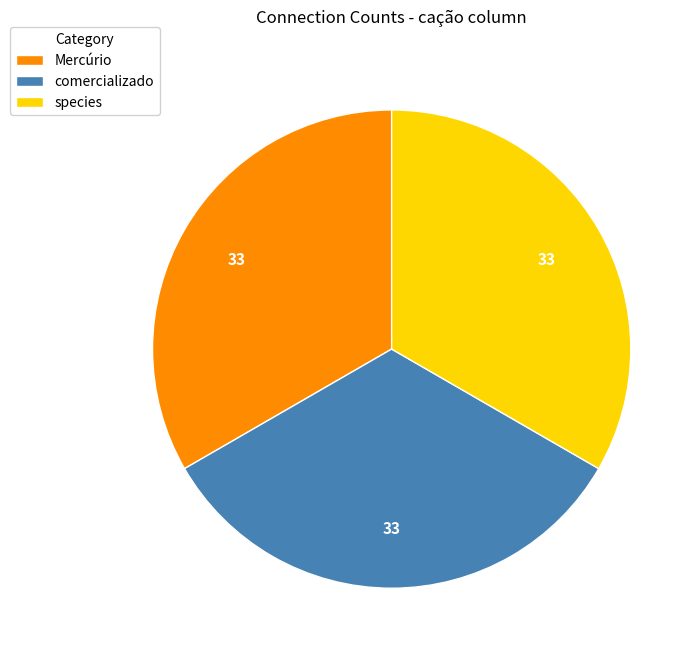

Count the number of slices in the pie.

3